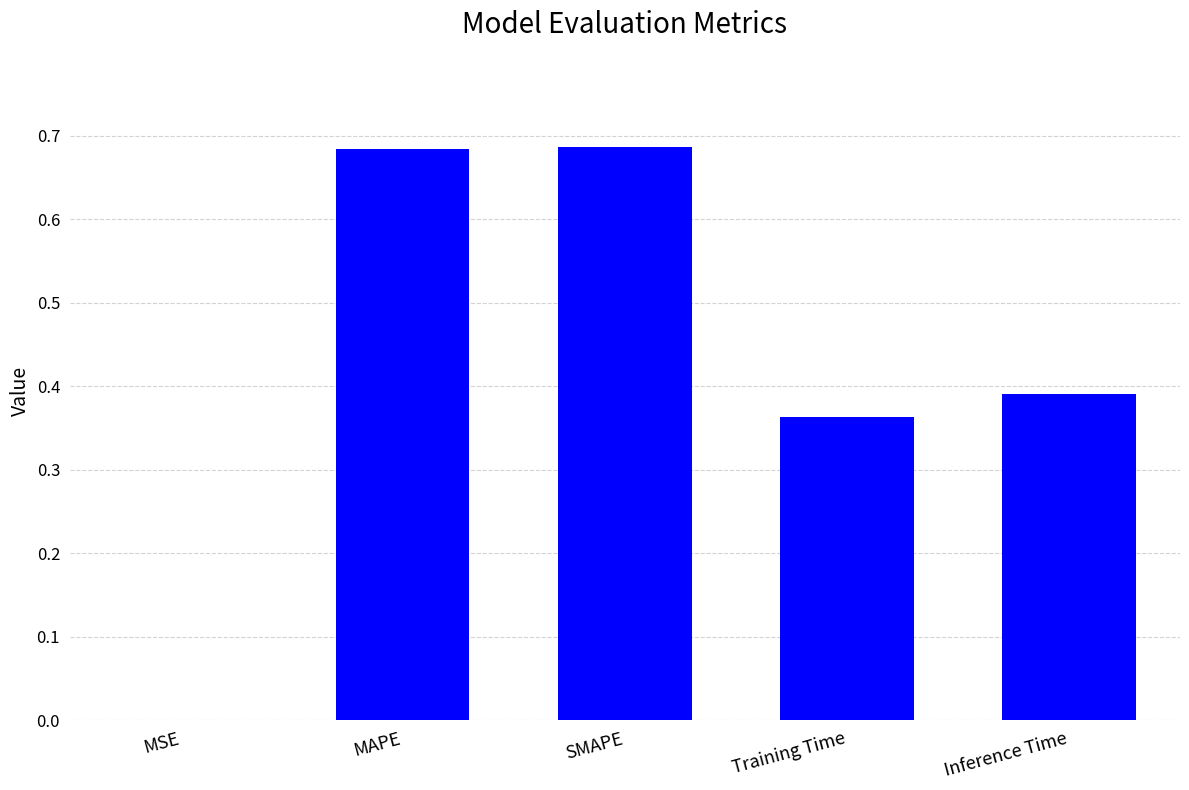

What is the sum of the values at Inference Time and SMAPE?

1.1